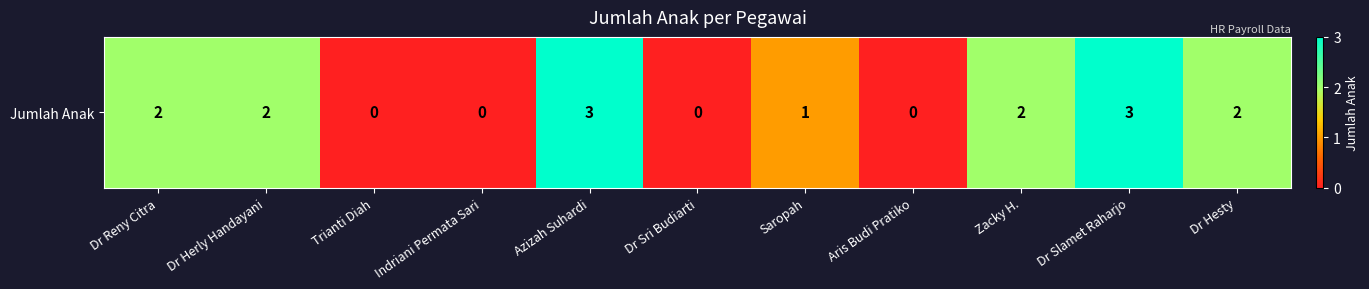

Which category has the lowest value across all series?

Trianti Diah